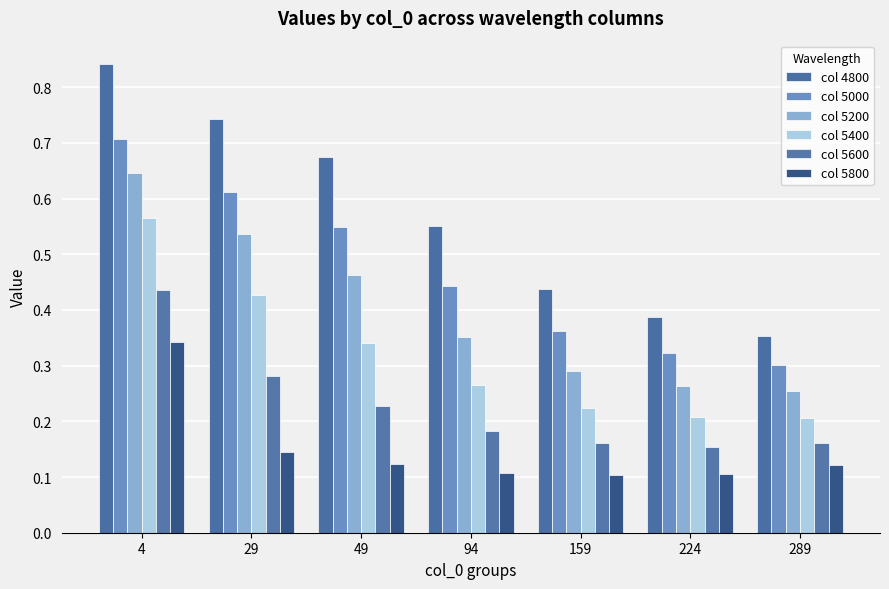

Are the bars grouped side by side (vs. stacked)?

Yes